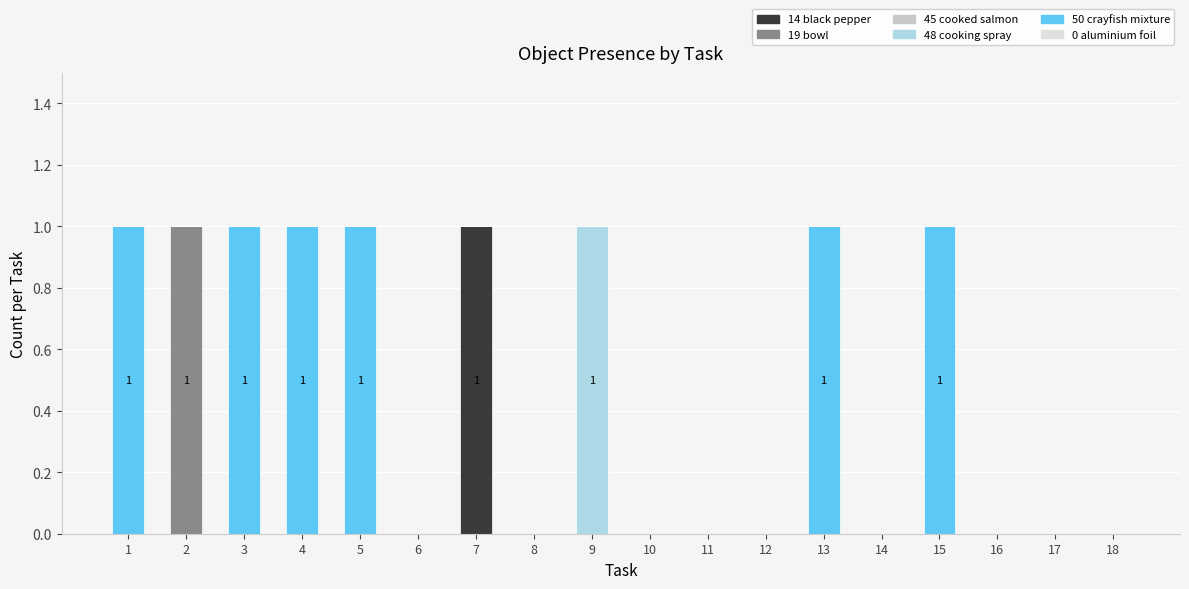

How many distinct data groups are displayed?

4